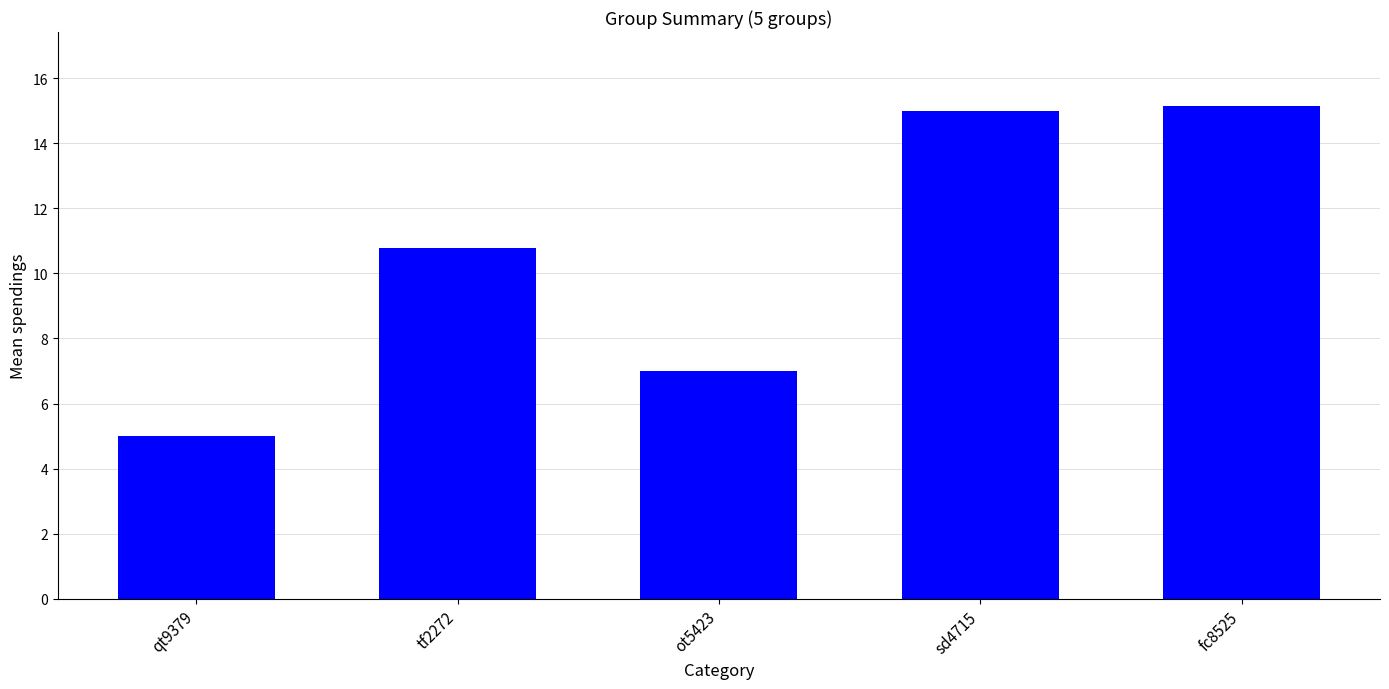

Are the bars grouped side by side (vs. stacked)?

No